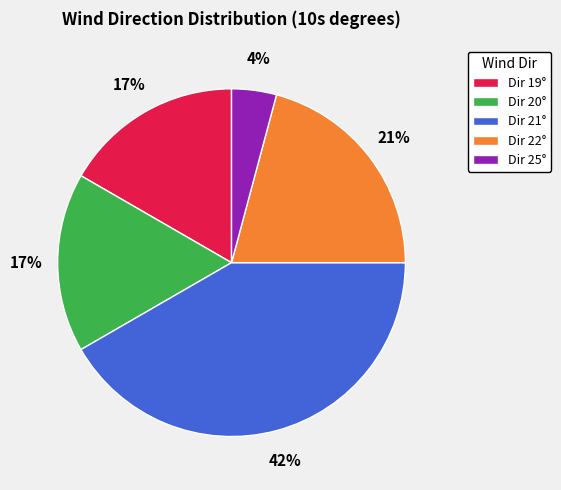

Is there any slice that represents more than half of the pie?

No